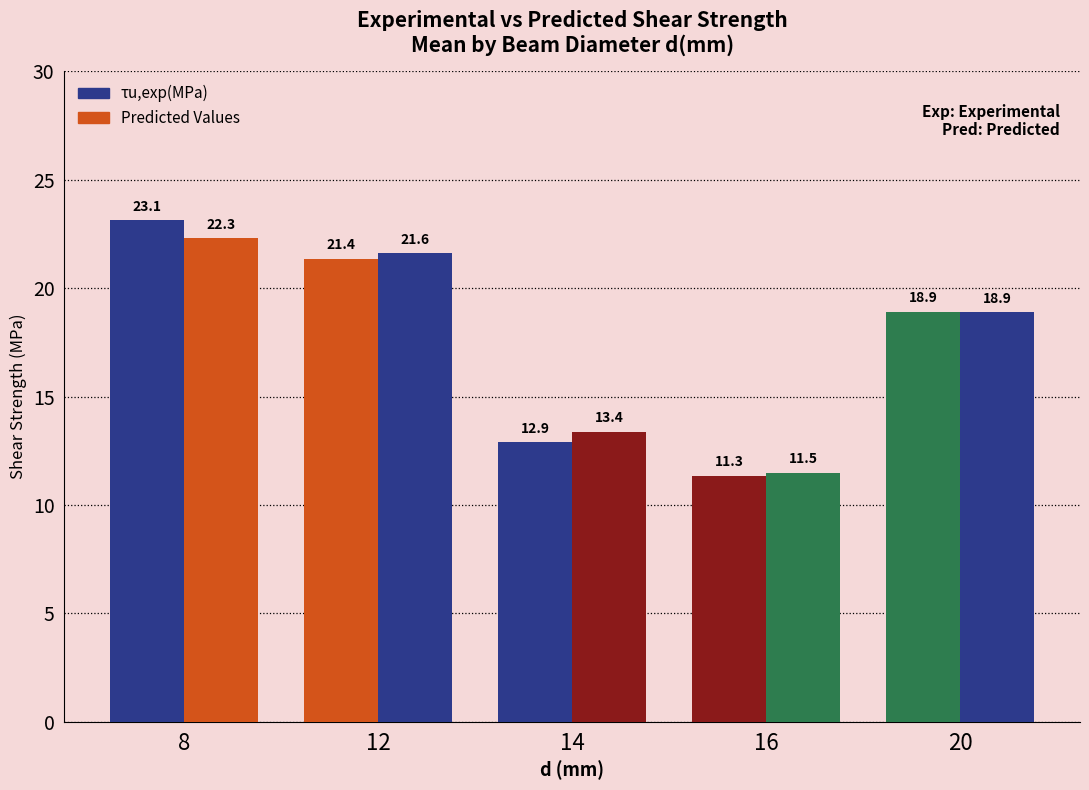

What is the sum of the τu,exp(MPa) values at 16 and 12?

32.7